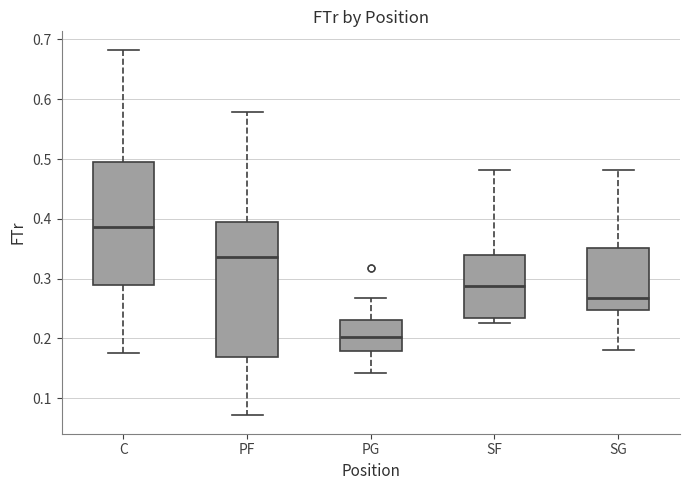

Which box's median line is the highest?

C